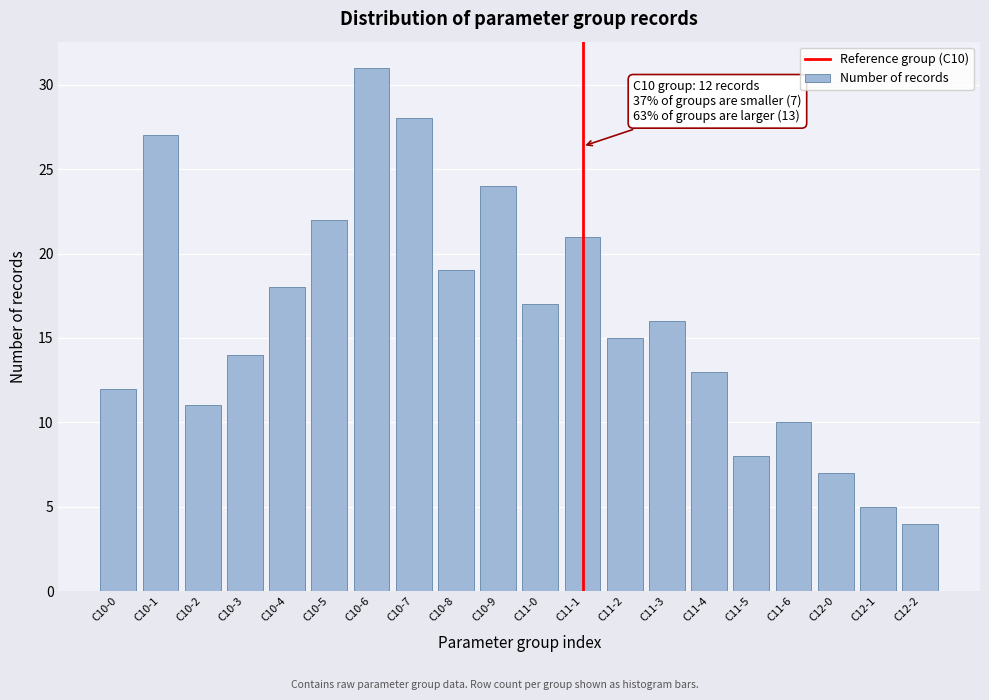

Reading left to right, transcribe all the data shown in this chart.

12	27	11	14	18	22	31	28	19	24	17	21	15	16	13	8	10	7	5	4